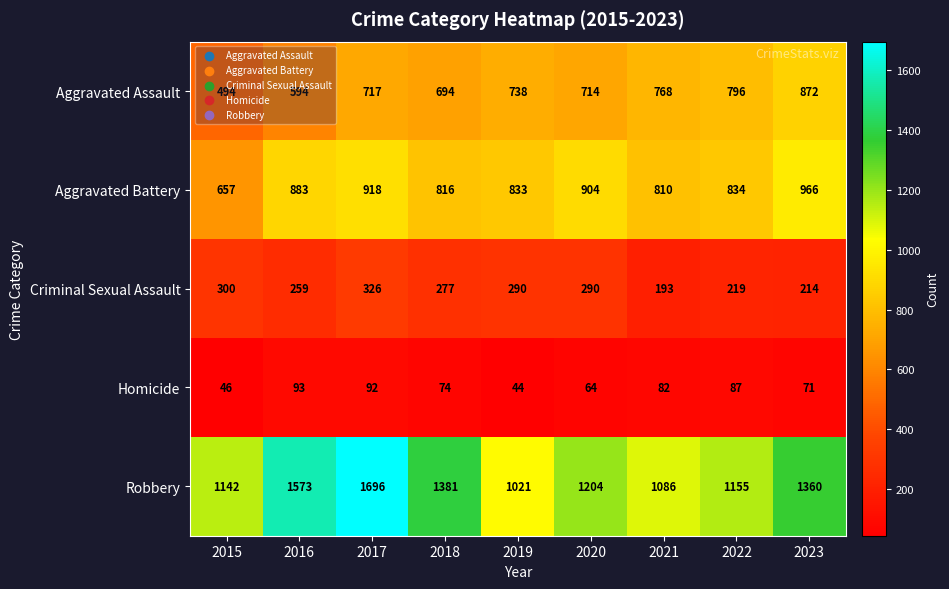

At which category is the sum across all series the highest?

2017